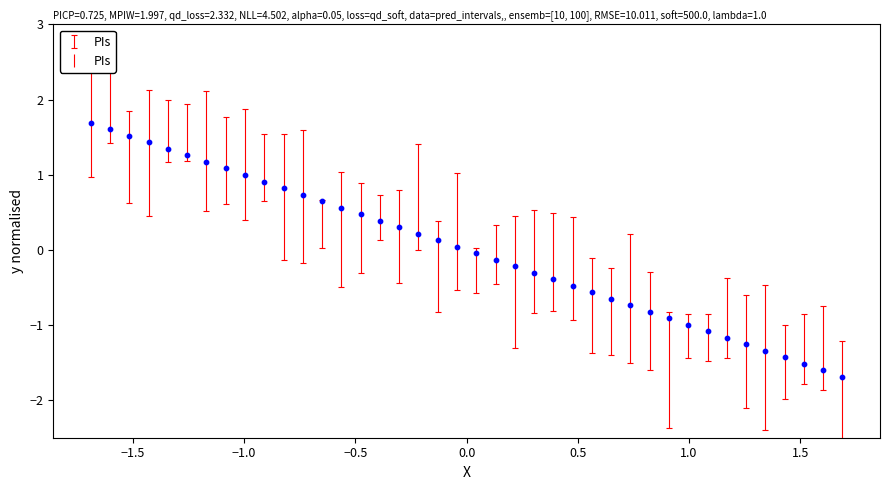

What is the range of Y values (max minus min)?

3.4